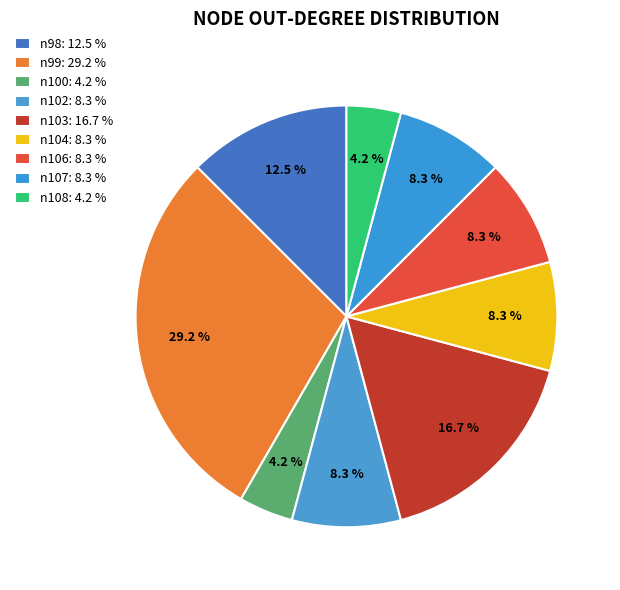

How many segments does this pie chart have?

9